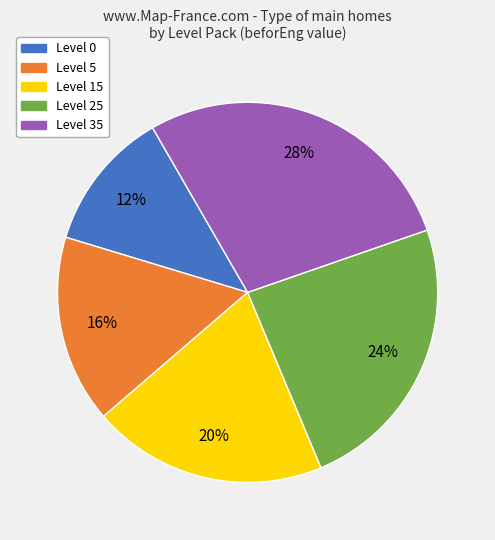

To the nearest percent, what is the average slice percentage?

20%